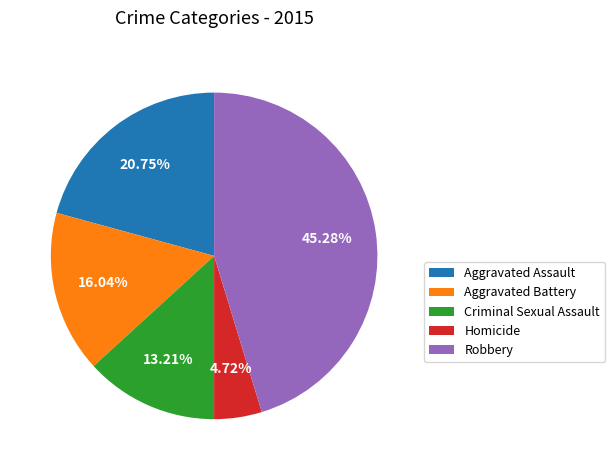

What percentage is NOT represented by Aggravated Assault?

79.2%